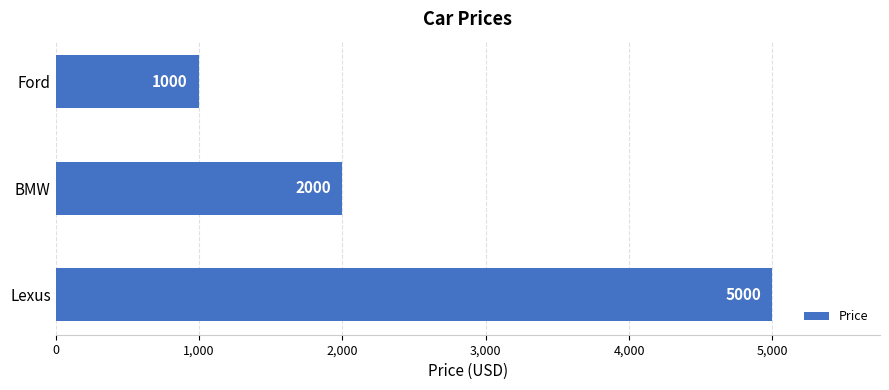

List the labels in order of value, smallest first.

Ford, BMW, Lexus